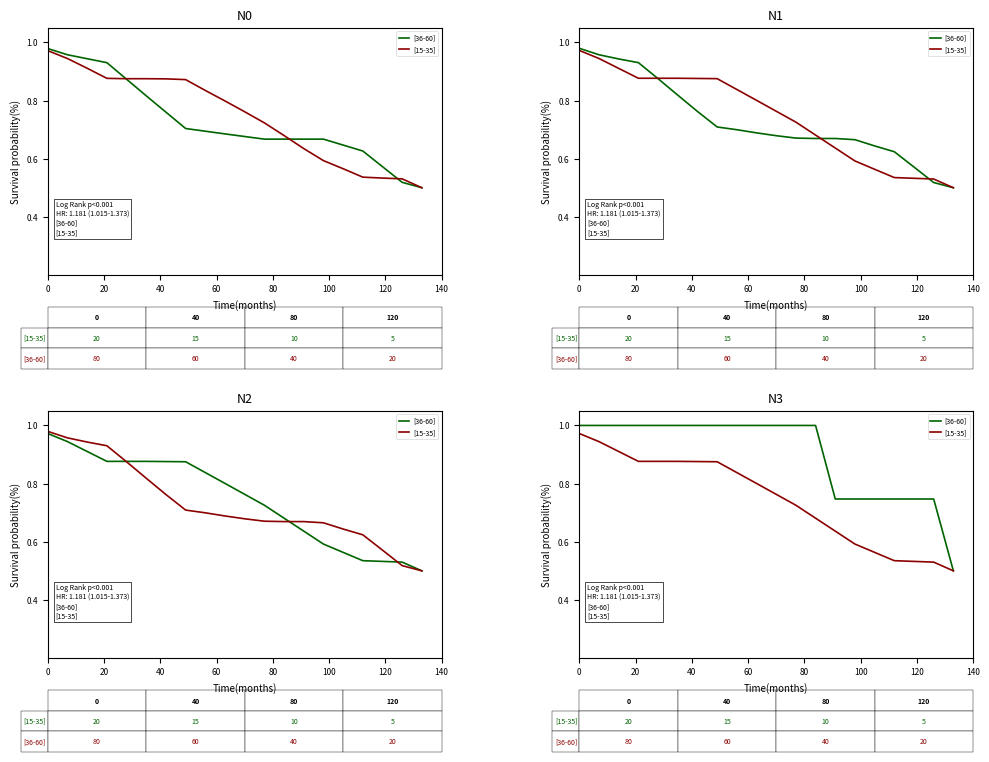

Which series has the widest spread of values?

[36-60]